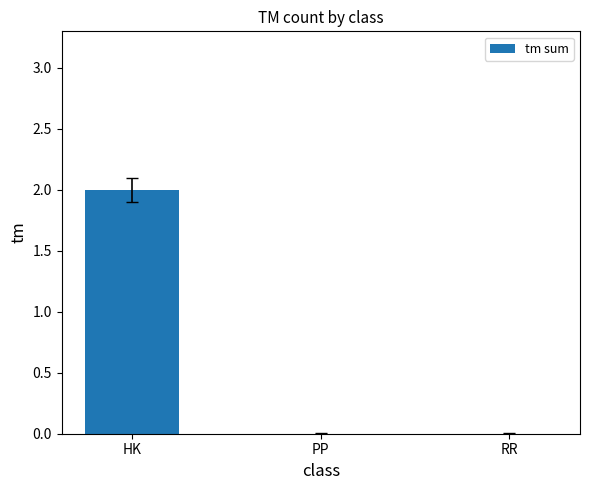

How many categories are shown in the chart?

3